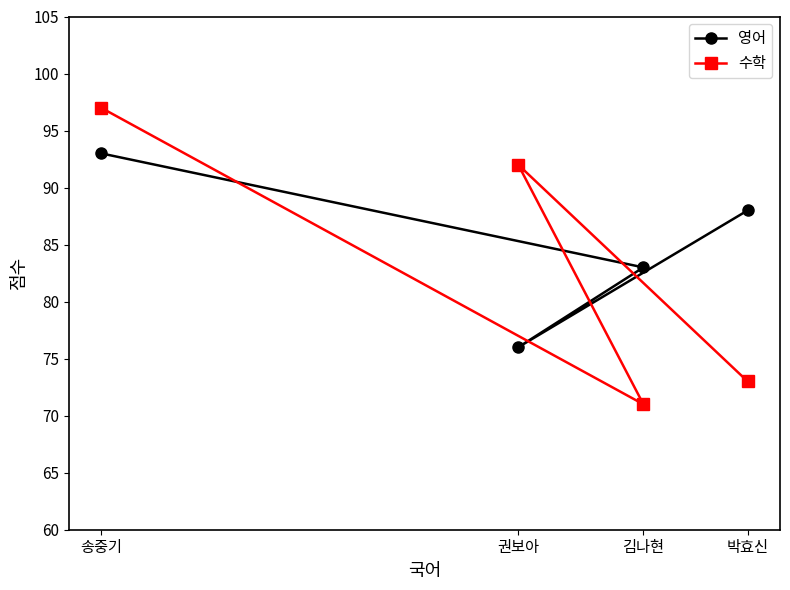

Which series has the widest spread of values?

수학